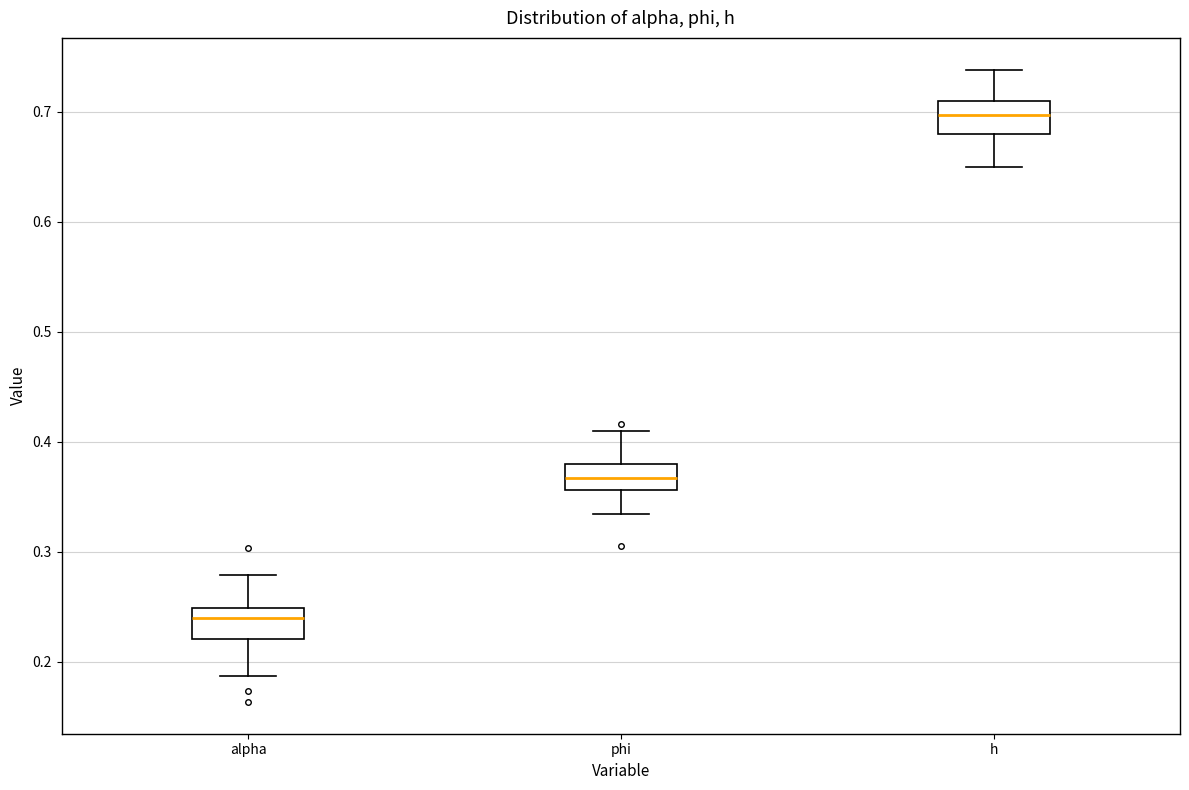

Reading left to right, read every box against the y-axis: the position of its median line, the range the box covers, and the ends of its whiskers. The values are not printed on the chart, so give them approximately, as read against the axis.

alpha: median 0.24, box 0.22 to 0.25, whiskers 0.19 to 0.28
phi: median 0.37, box 0.36 to 0.38, whiskers 0.33 to 0.41
h: median 0.70, box 0.68 to 0.71, whiskers 0.65 to 0.74